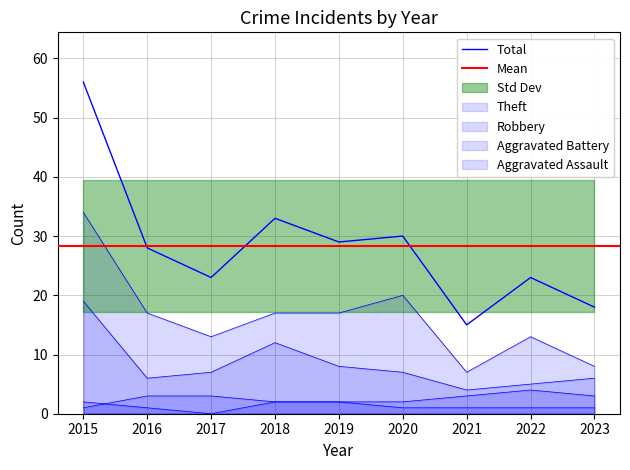

Reading right to left, transcribe all the data shown in this chart.

Total: 2023=18	2022=23	2021=15	2020=30	2019=29	2018=33	2017=23	2016=28	2015=56
Theft: 2023=8	2022=13	2021=7	2020=20	2019=17	2018=17	2017=13	2016=17	2015=34
Robbery: 2023=6	2022=5	2021=4	2020=7	2019=8	2018=12	2017=7	2016=6	2015=19
Aggravated Battery: 2023=3	2022=4	2021=3	2020=2	2019=2	2018=2	2017=3	2016=3	2015=1
Aggravated Assault: 2023=1	2022=1	2021=1	2020=1	2019=2	2018=2	2017=0	2016=1	2015=2